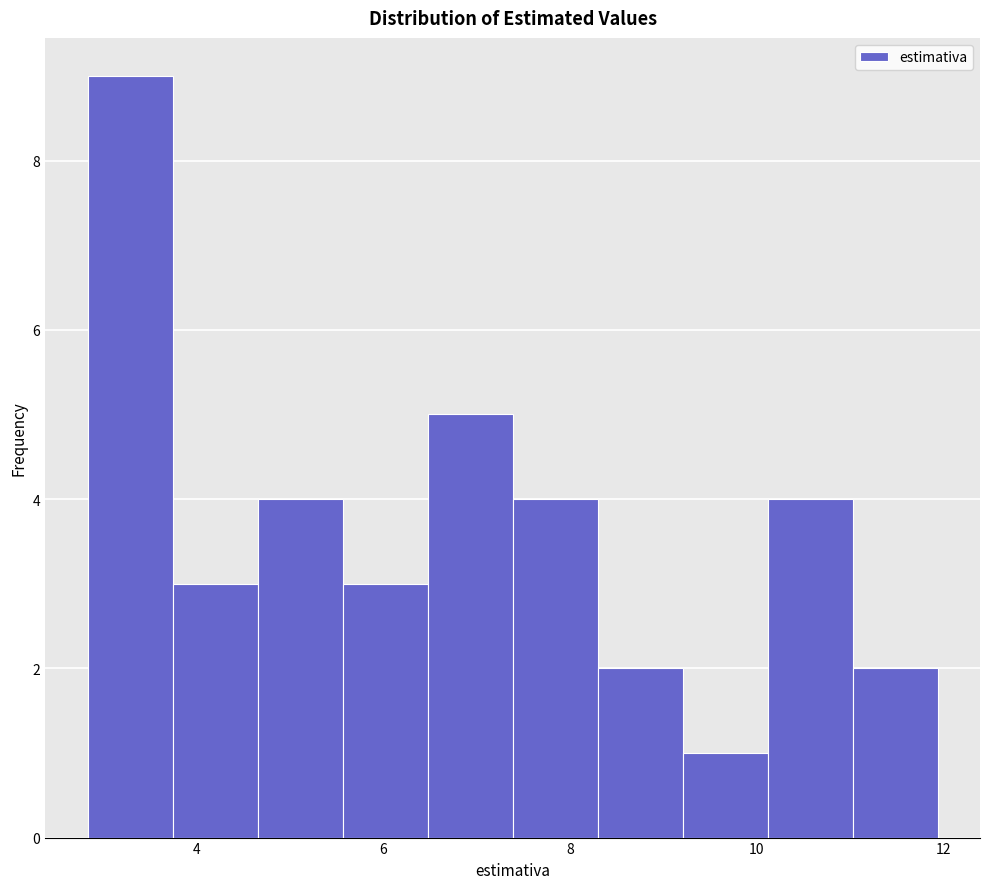

Over which range of the x-axis is the bar tallest?

2.8 to 3.8